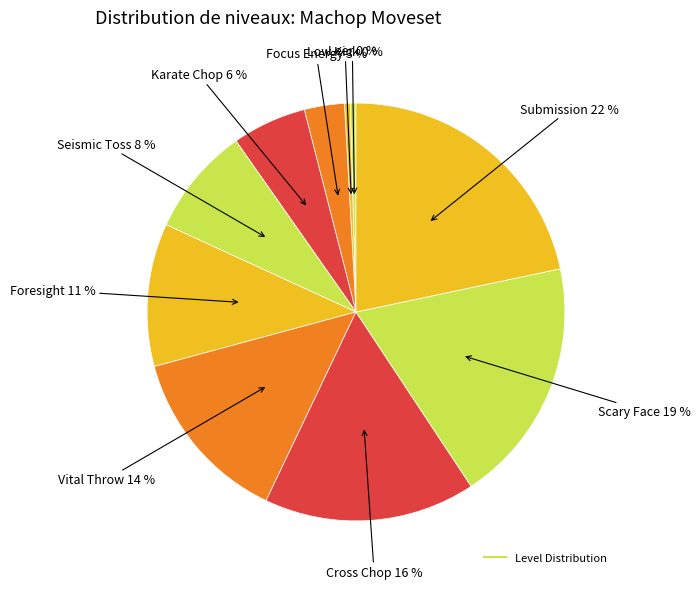

Rank the categories by value from lowest to highest.

Leer, Low Kick, Focus Energy, Karate Chop, Seismic Toss, Foresight, Vital Throw, Cross Chop, Scary Face, Submission